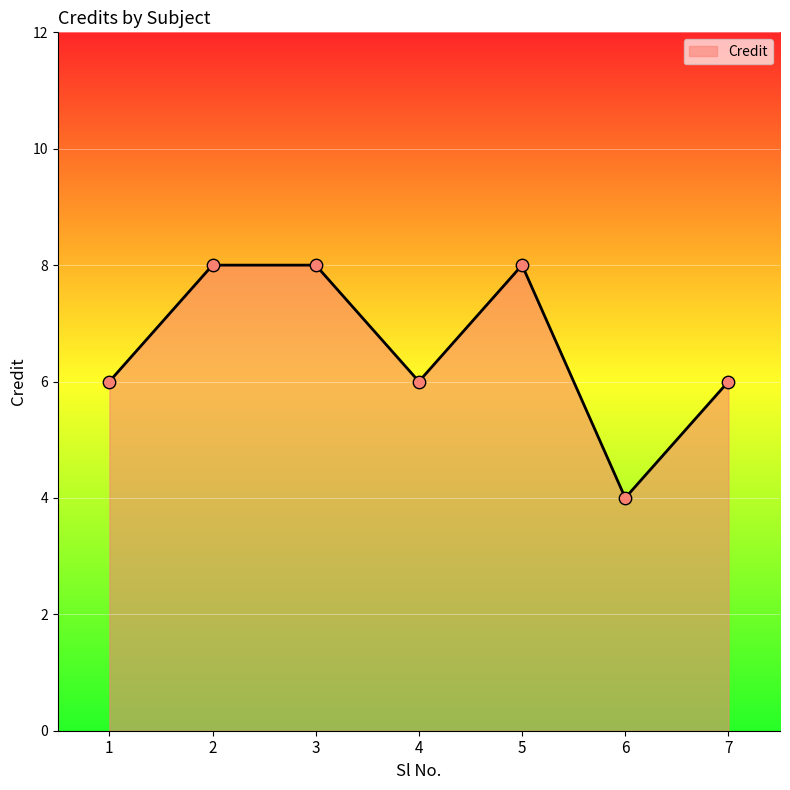

What is the change in value from 4 to 6?

-2